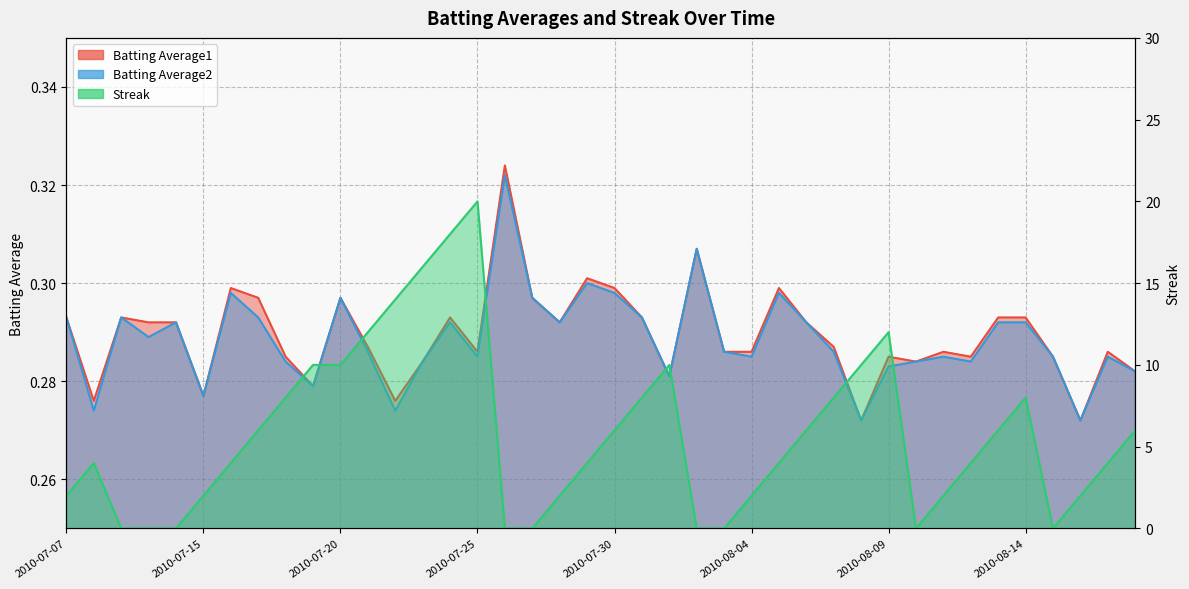

What is the label of the 13th point from the left?

2010-07-22